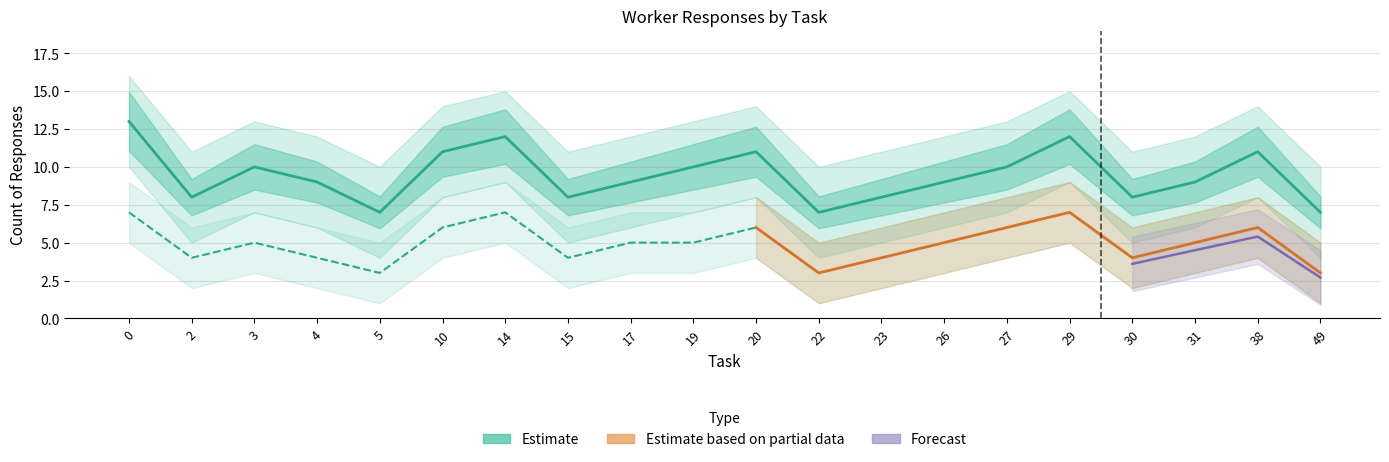

Does the chart display data point markers on the line(s)?

No